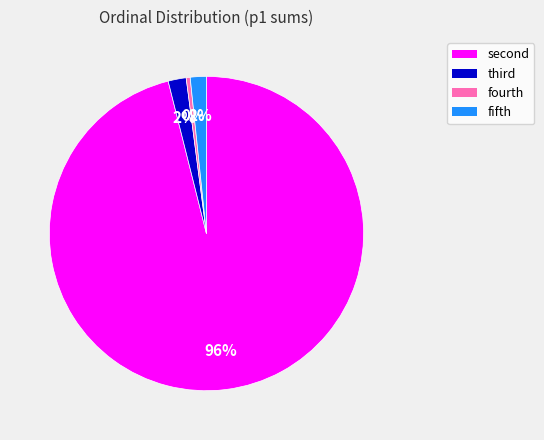

What percentage is the fifth slice, to the nearest percent?

2%